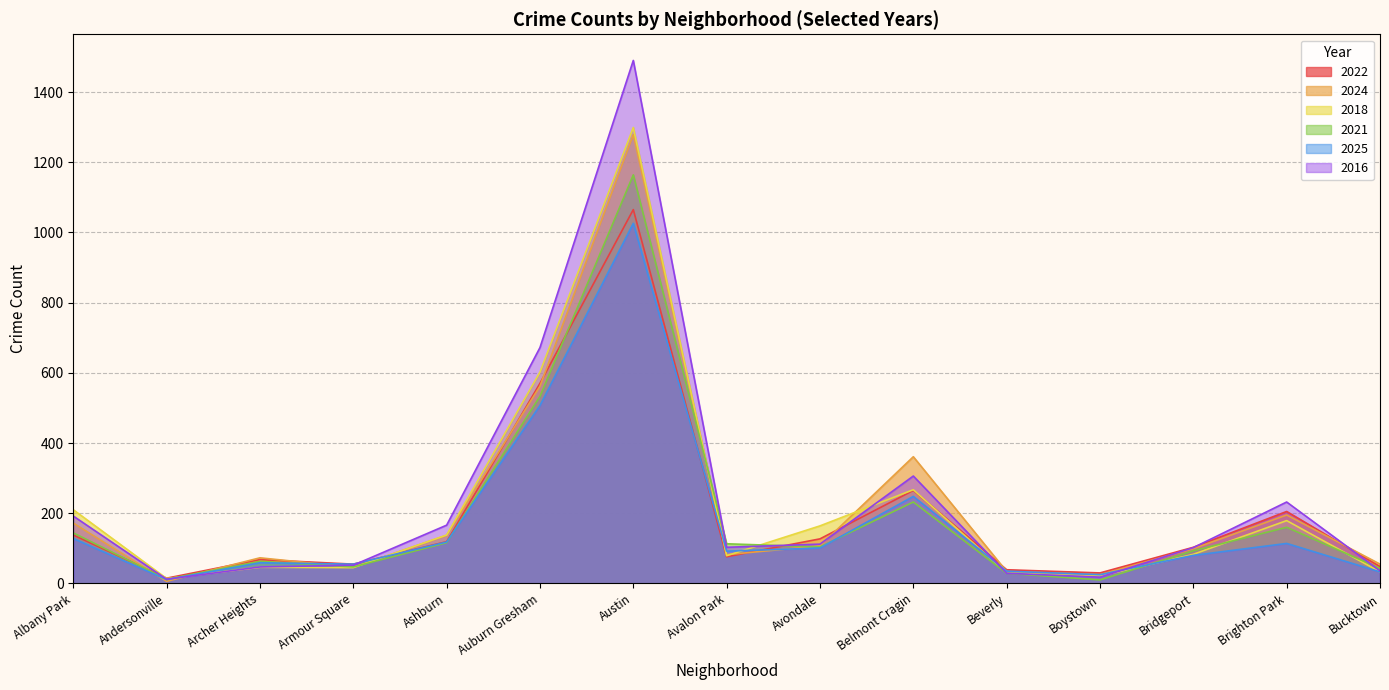

Rank the series at Brighton Park from highest to lowest value.

2016, 2022, 2024, 2018, 2021, 2025